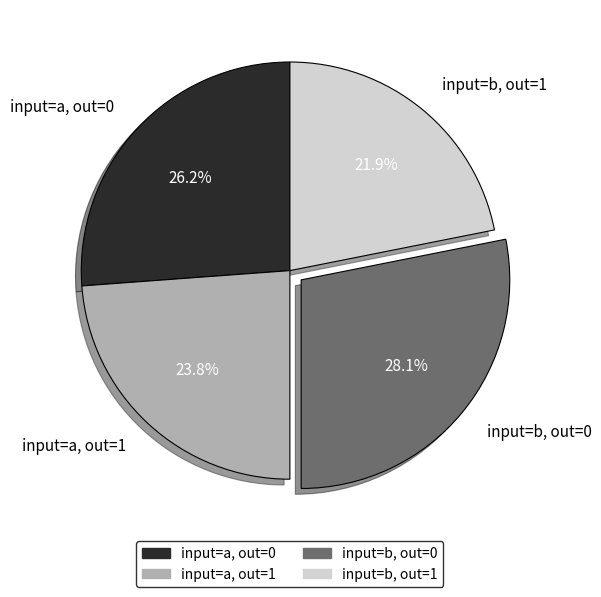

What is the largest slice in the pie chart?

input=b, out=0